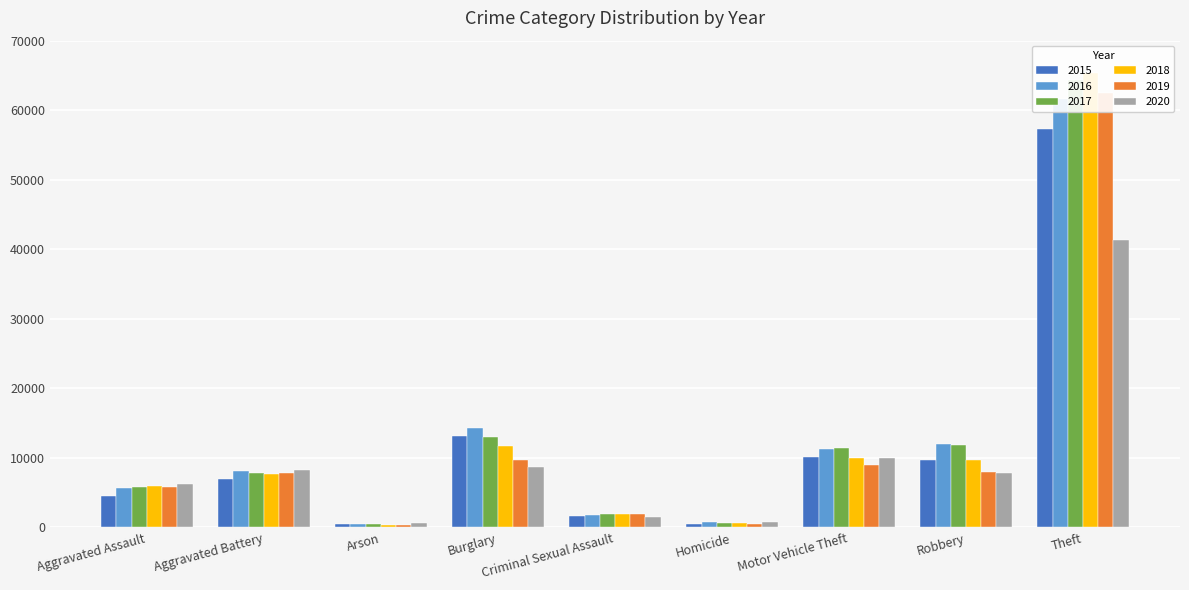

Where does the 2015 series first go above 7018?

Burglary